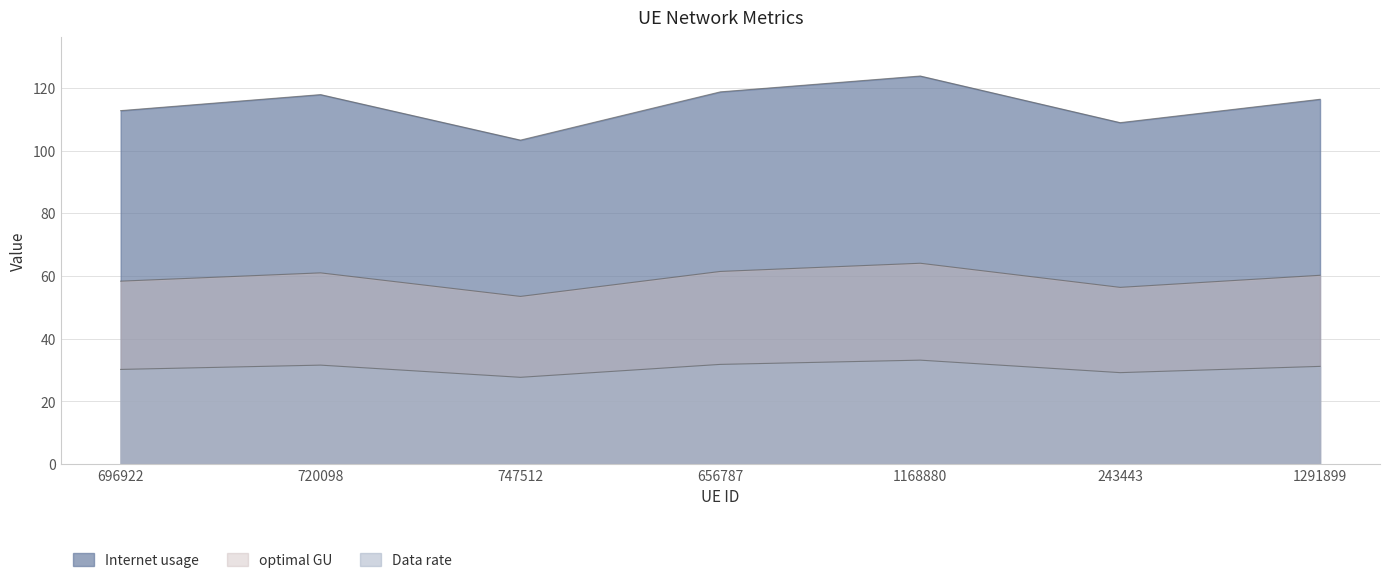

True or false: optimal GU and Internet usage intersect in this chart.

False